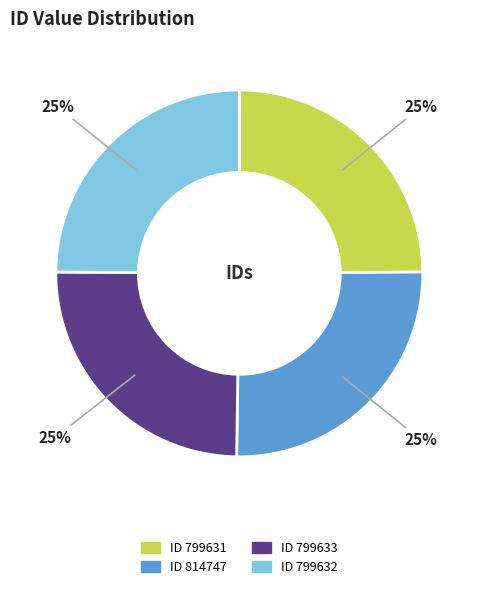

To the nearest percent, what is the average slice percentage?

25%